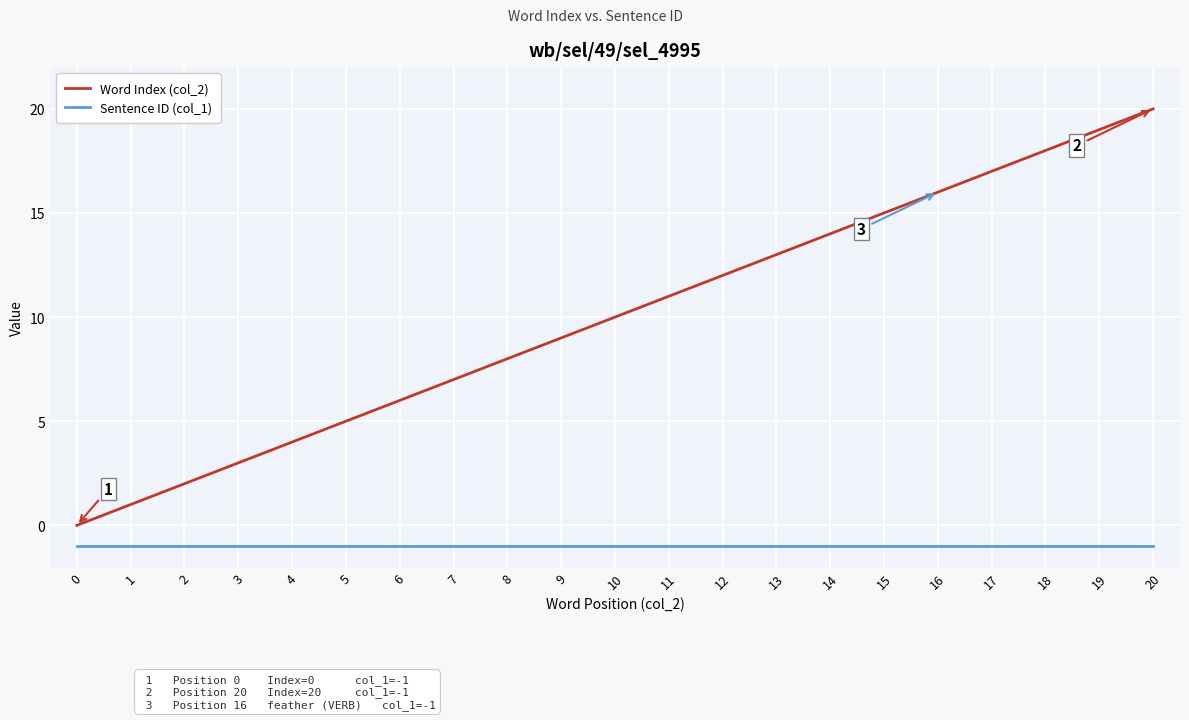

What are all the series names shown in the legend?

Word Index (col_2), Sentence ID (col_1)